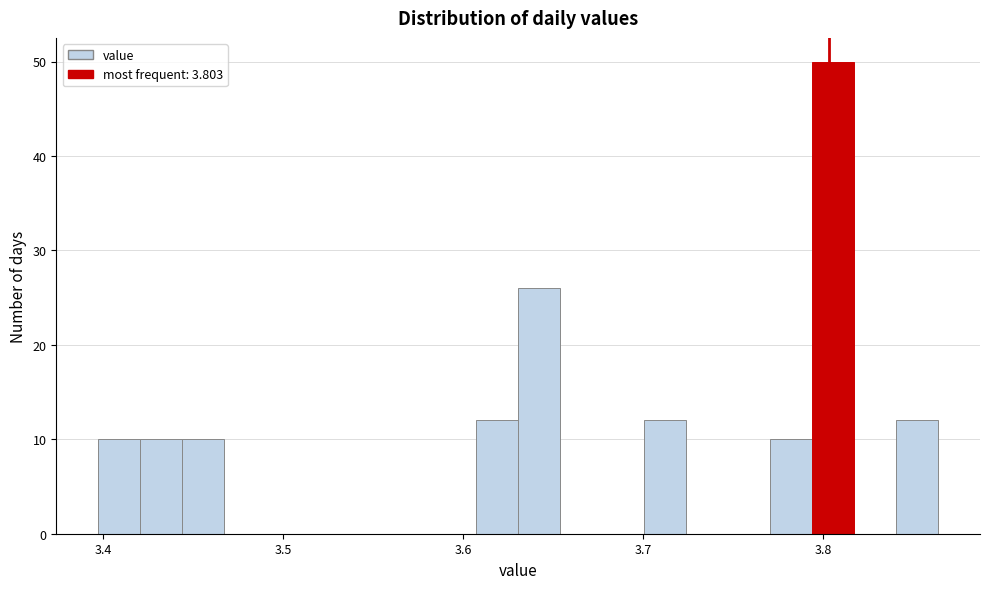

Around what value on the x-axis is the tallest bar? Give the approximate position of its centre, as read against the axis.

3.81